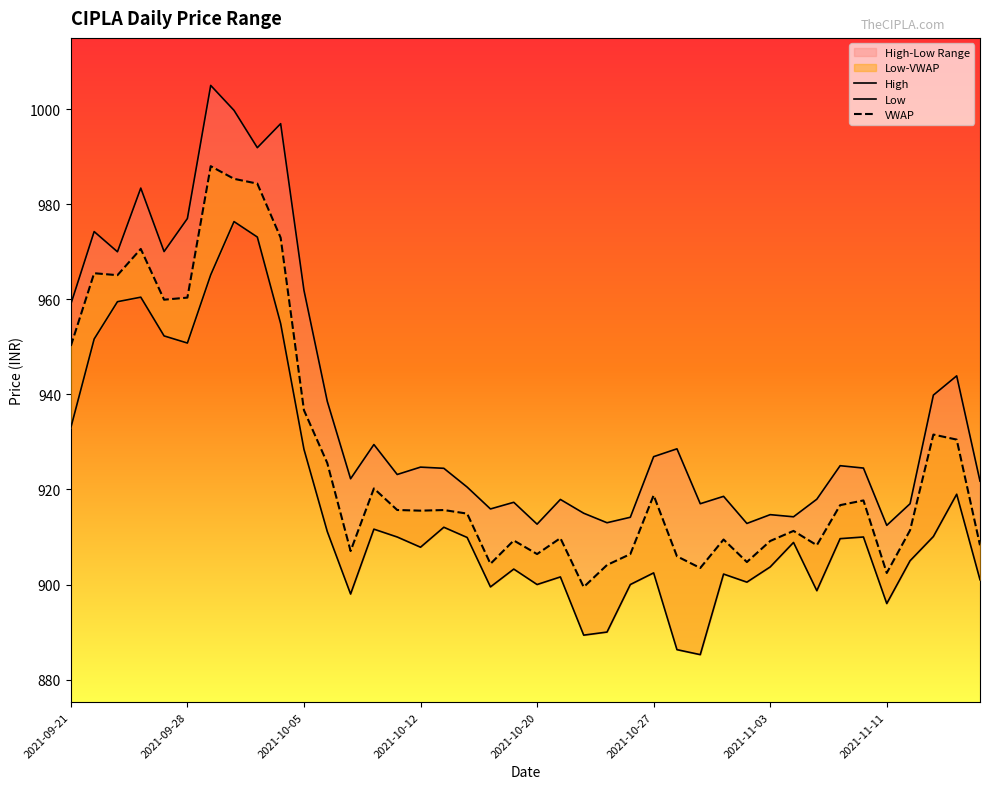

Which has a higher value, 33 or 39?

33